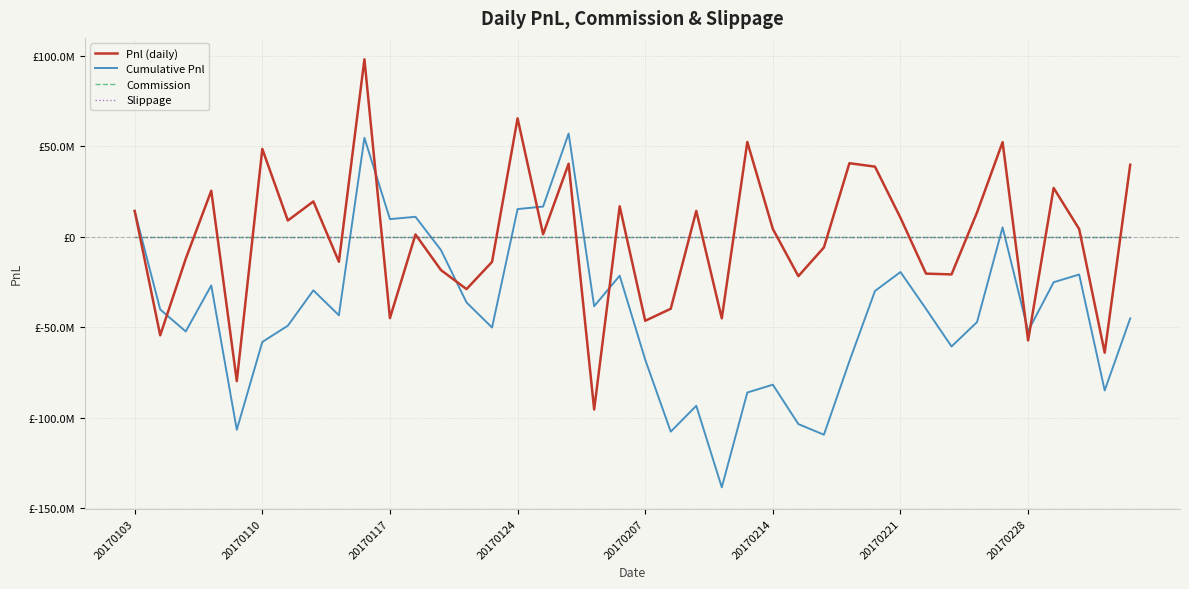

Which series has the largest total across all categories?

Commission